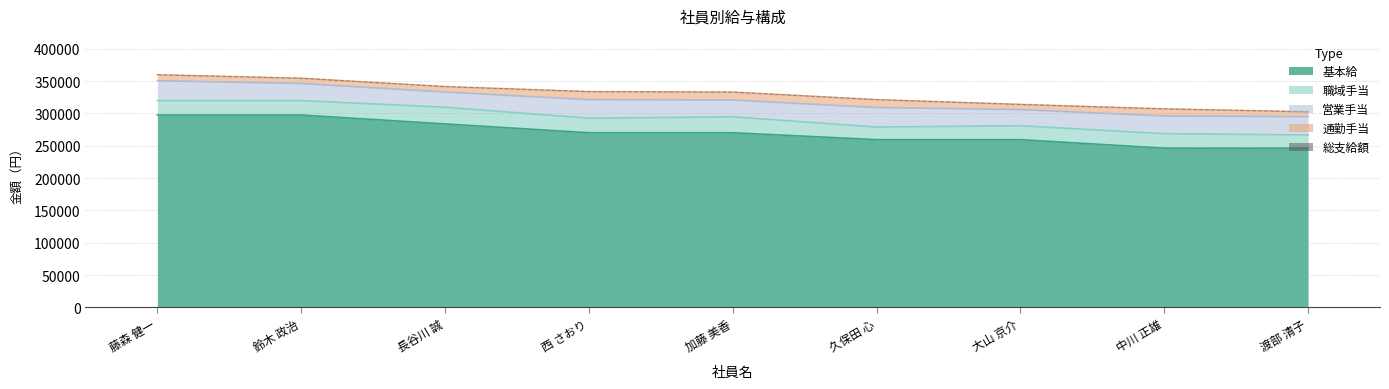

List the labels in order of value, smallest first.

渡部 清子, 中川 正雄, 大山 京介, 久保田 心, 加藤 美香, 西 さおり, 長谷川 誠, 鈴木 政治, 藤森 健一